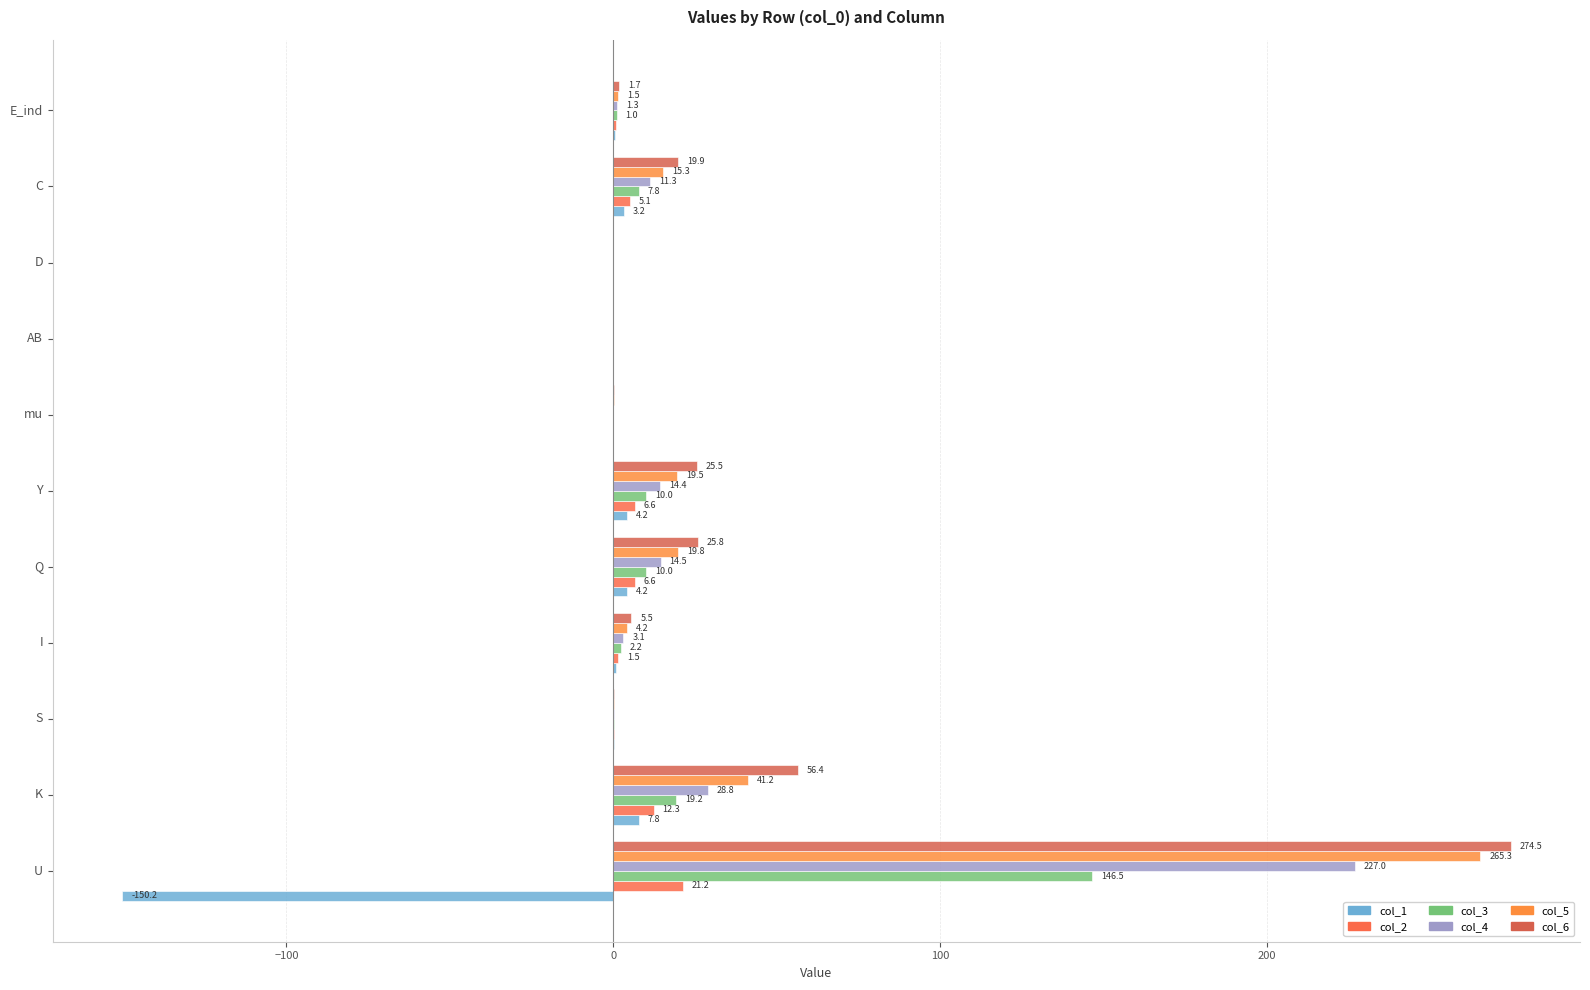

What are all the series names shown in the legend?

col_1, col_2, col_3, col_4, col_5, col_6